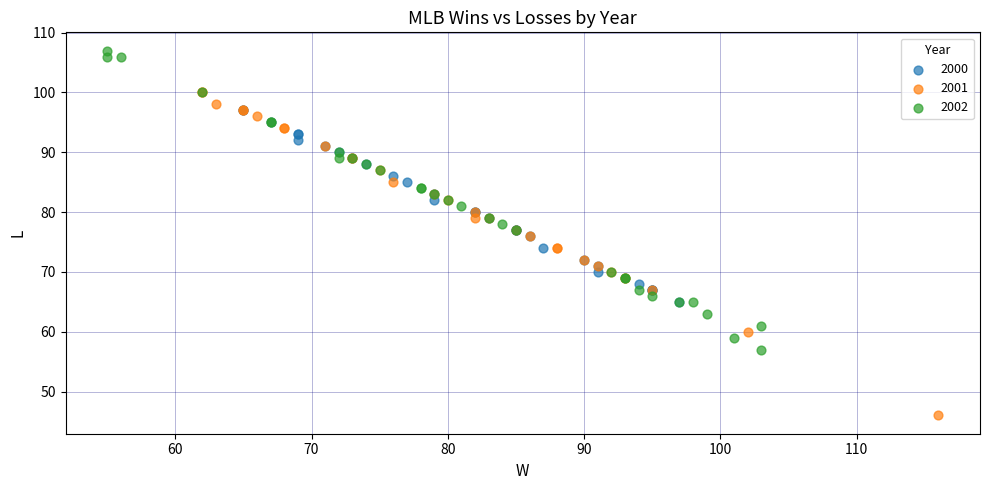

Which series has the widest spread of Y values?

2001